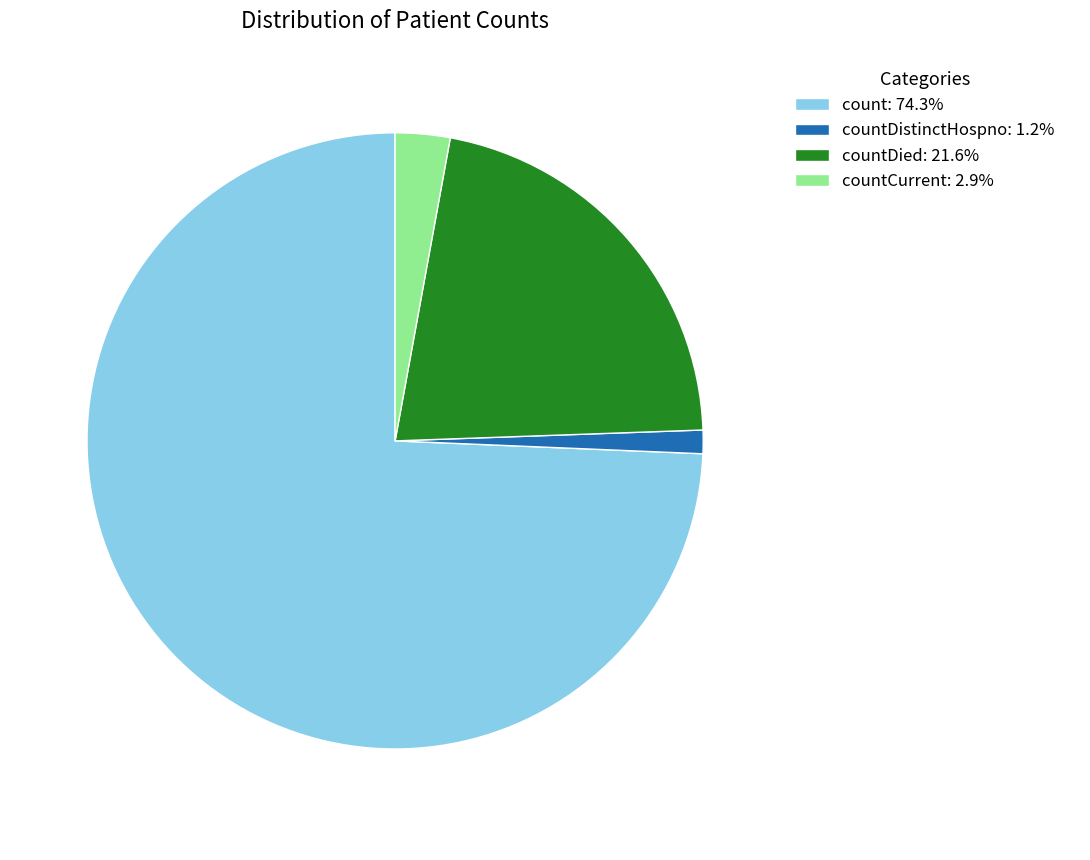

Does countDied: 21.6% account for over 50% of the chart?

No